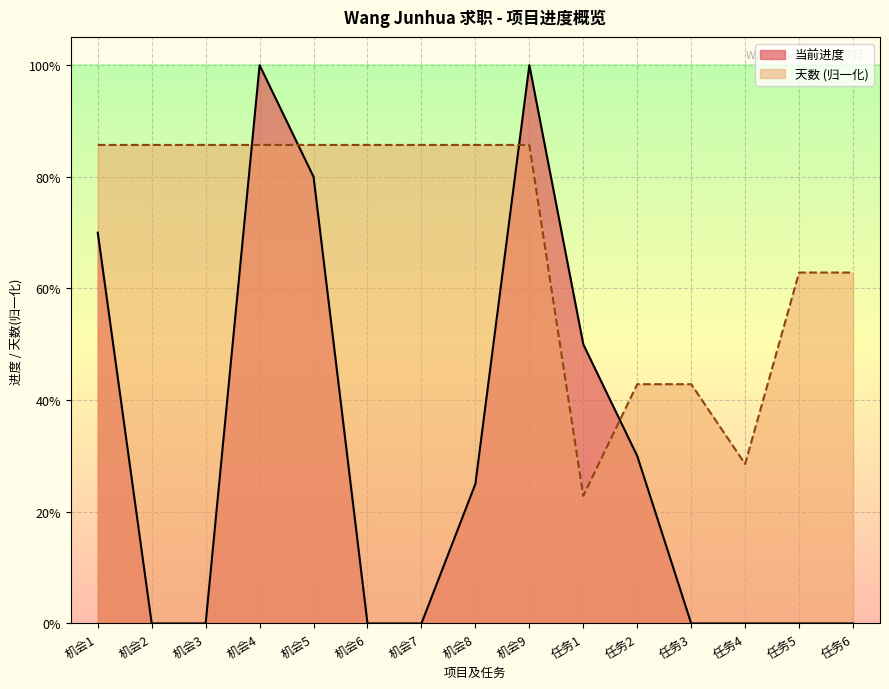

What is the sum of all 当前进度 values?

4.5